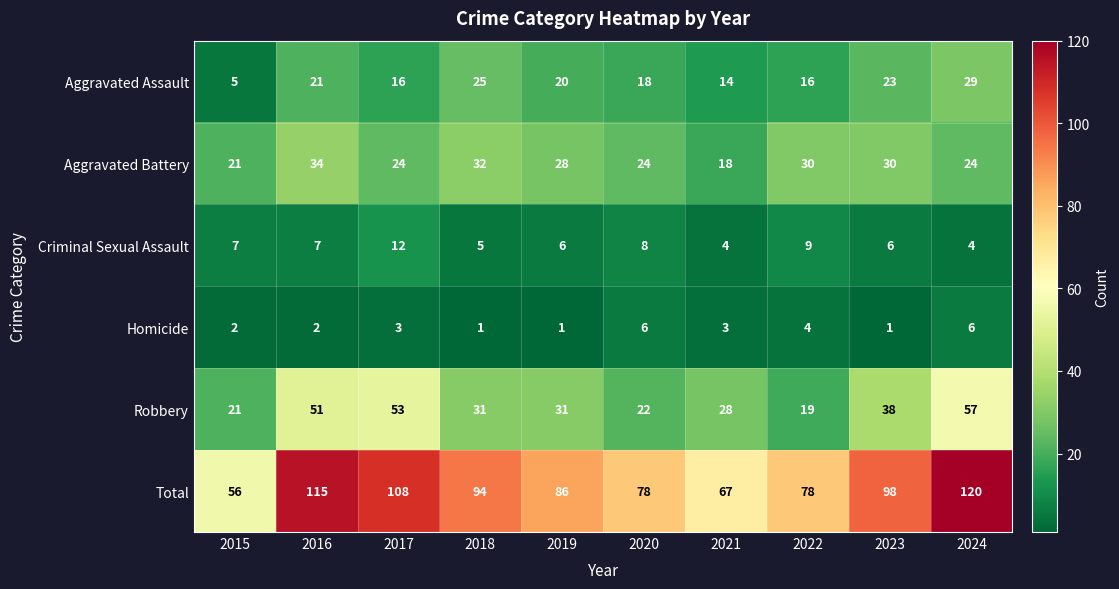

The value of Criminal Sexual Assault at 2017 is 7. True or false?

False